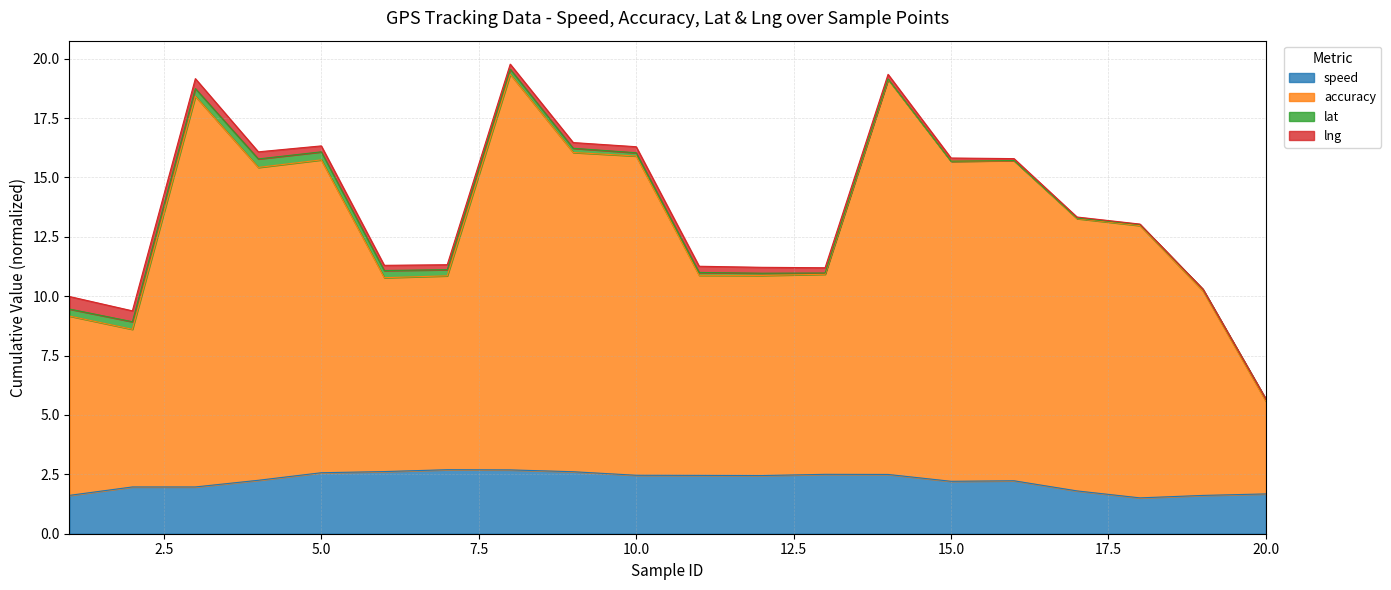

What is the lowest value of the speed series?

1.5